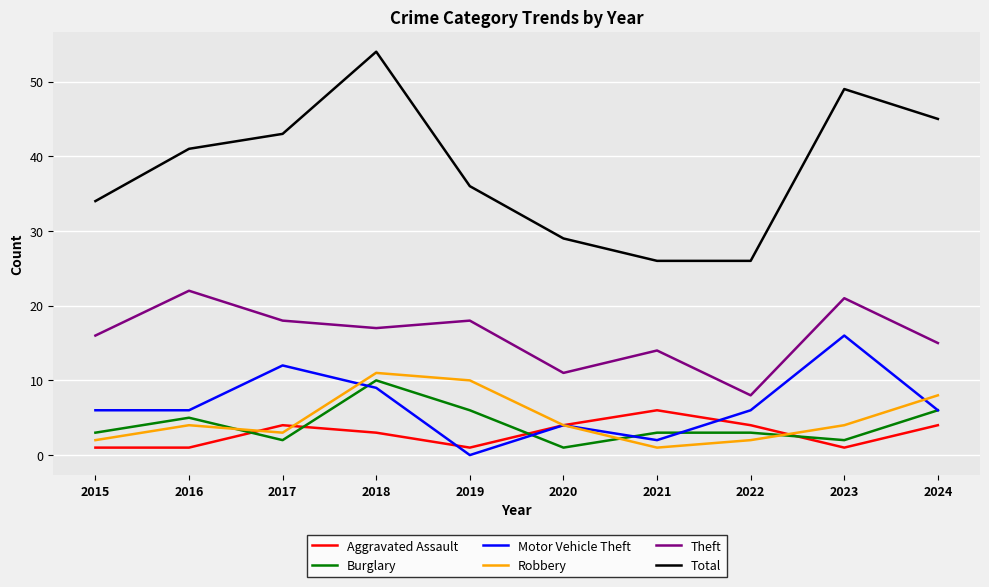

What is the difference between the second highest and minimum values in the Burglary series?

5